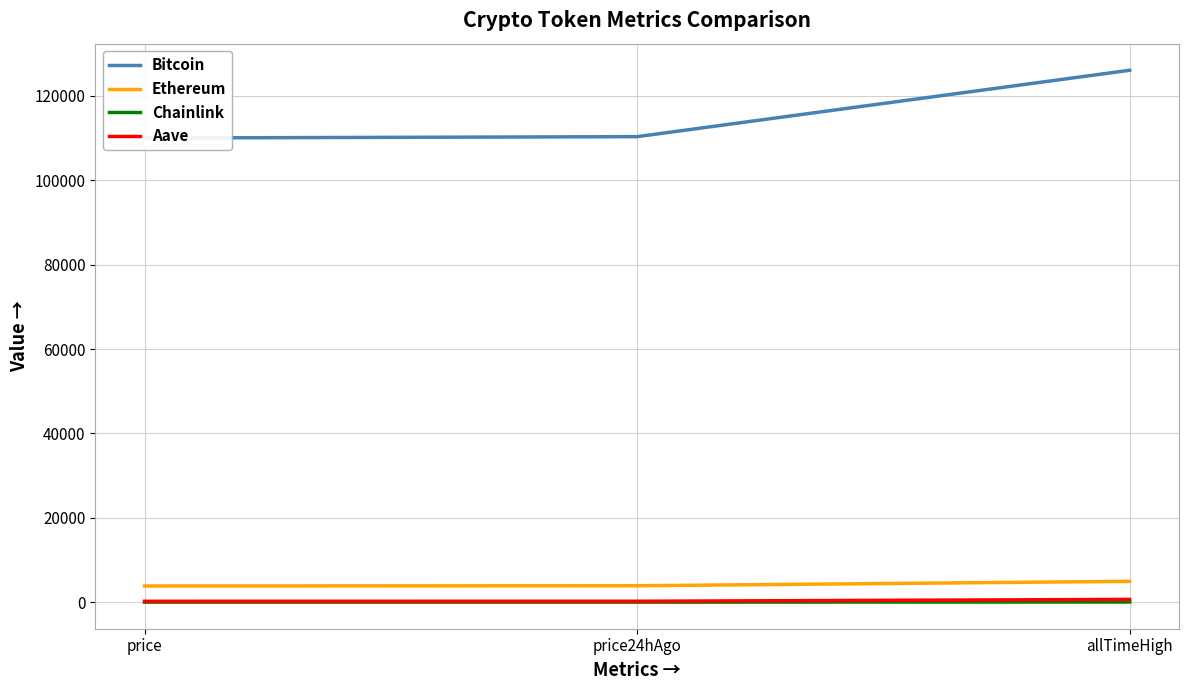

What is the label of the 1st point from the left?

price